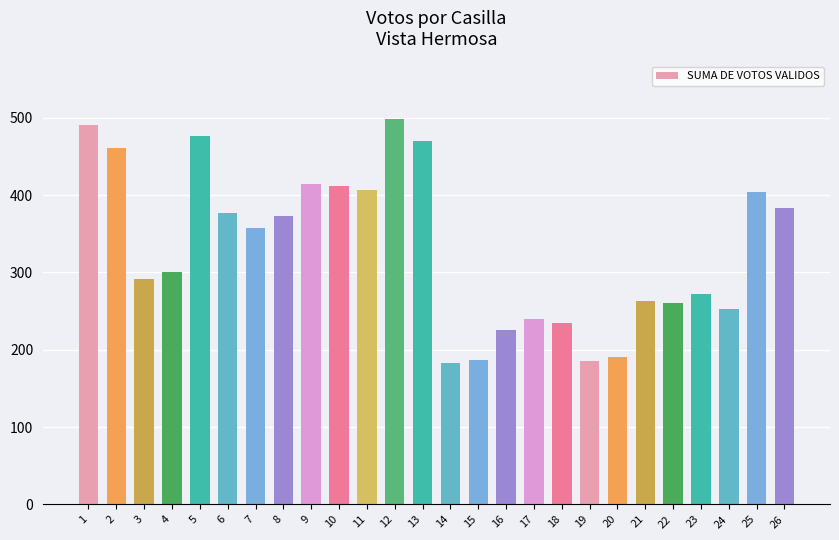

What is the difference between the second highest and minimum values?

307